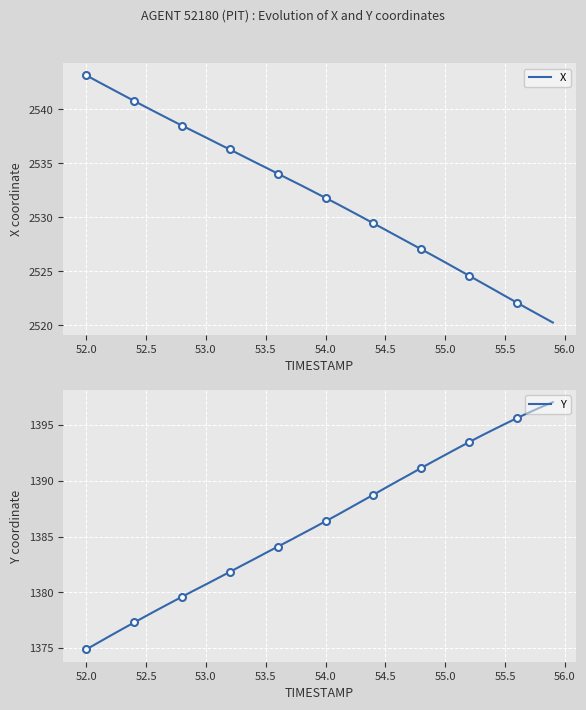

What is the minimum value shown in the chart?

1374.9